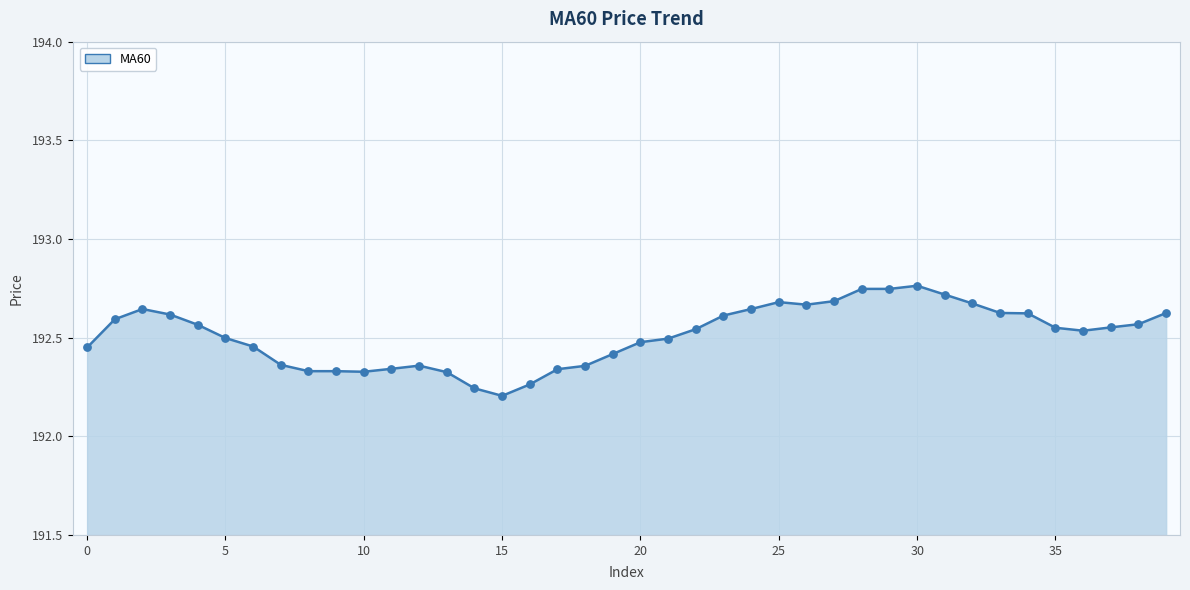

Does the chart have visible grid lines?

Yes